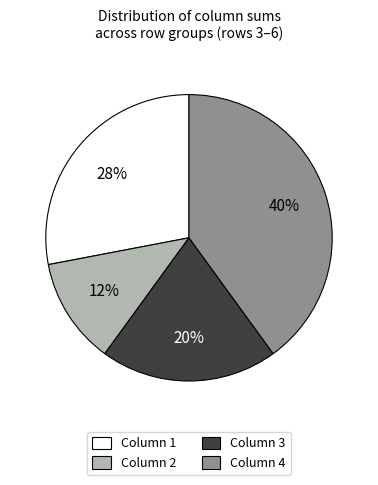

To the nearest percent, what is the difference between the largest and smallest slice percentages?

28%